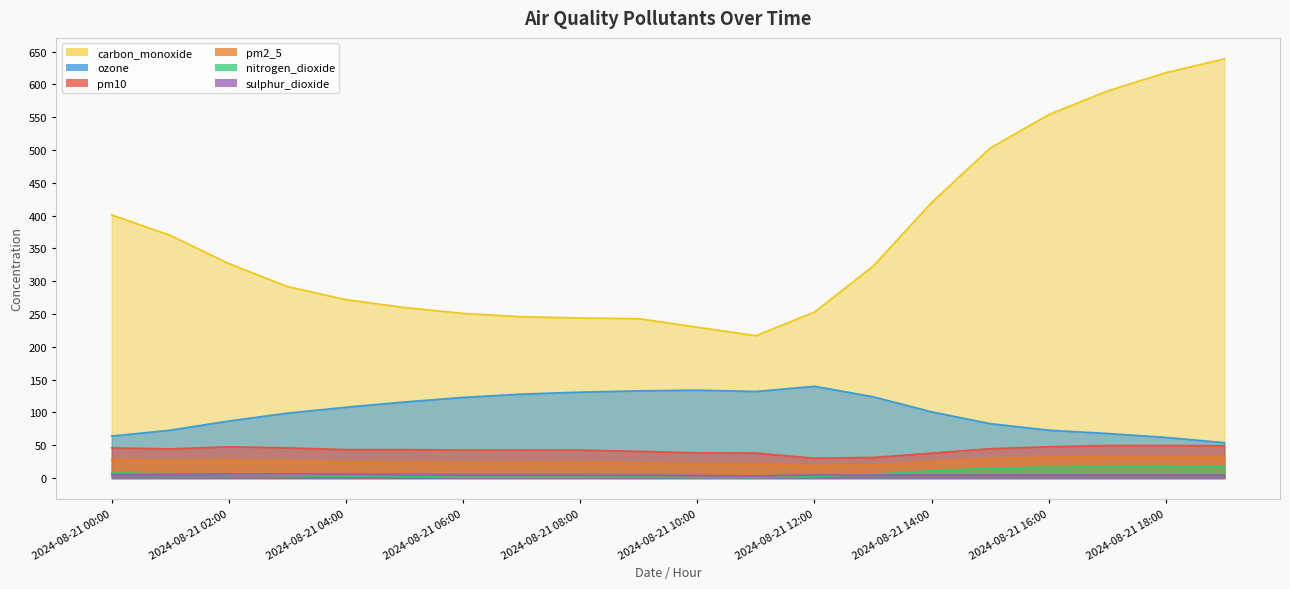

What is the sum of the pm2_5 values at 2024-08-21 01:00 and 2024-08-21 16:00?

58.1